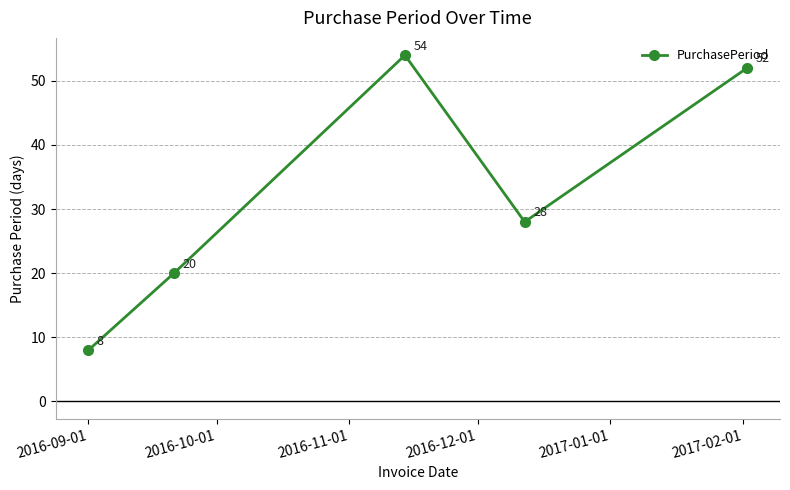

How many lines are shown in the chart?

1